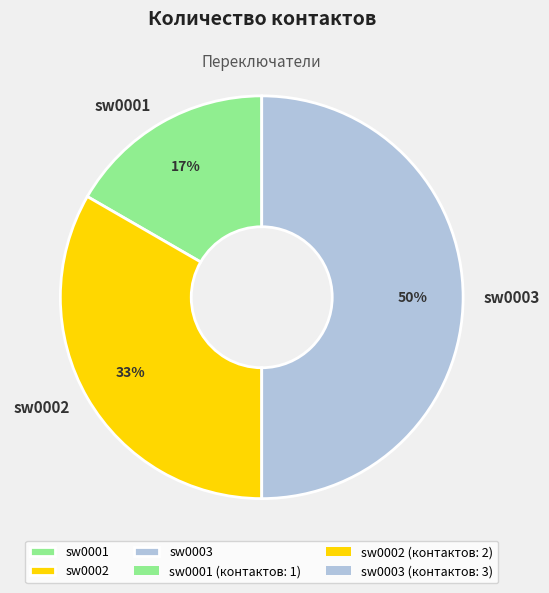

How many slices are in this pie chart?

3